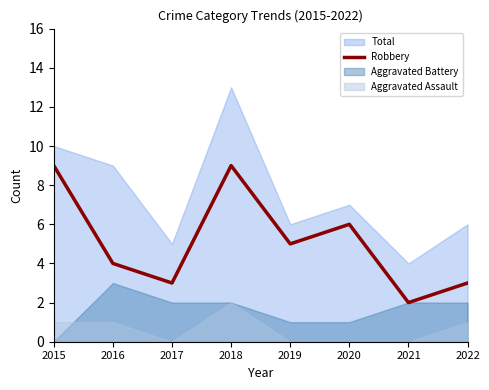

Is it true that Robbery equals 9 at 2015?

True